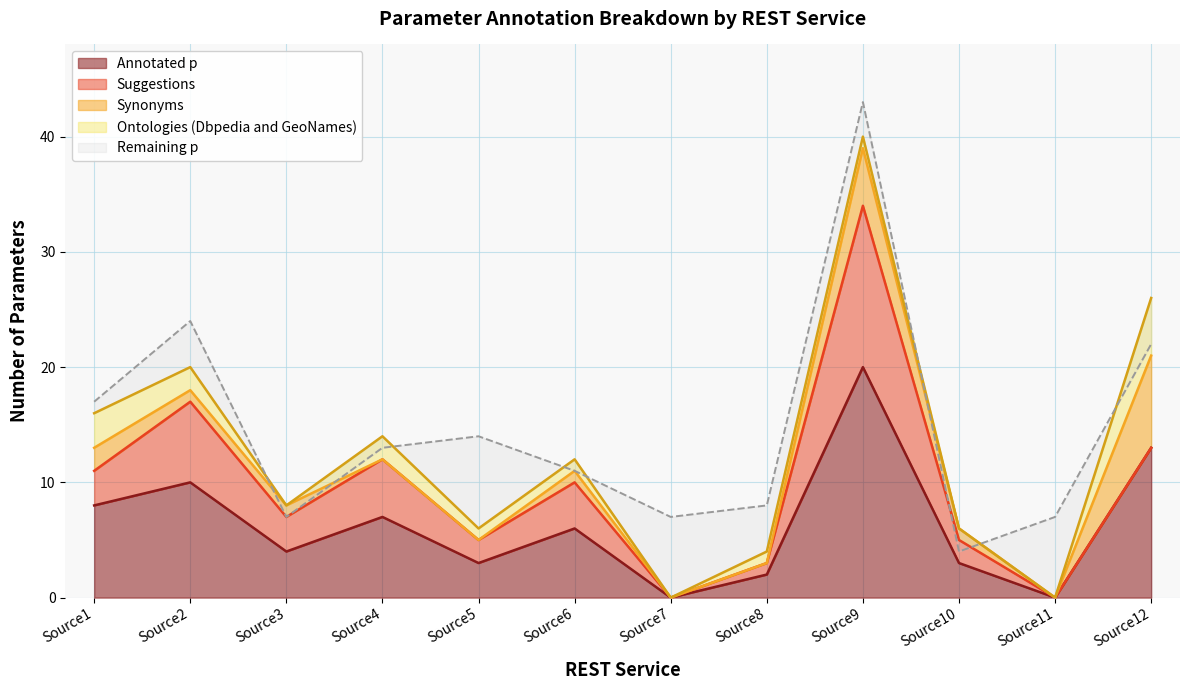

The Ontologies (Dbpedia and GeoNames) series shows 2 at Source9. True or false?

False